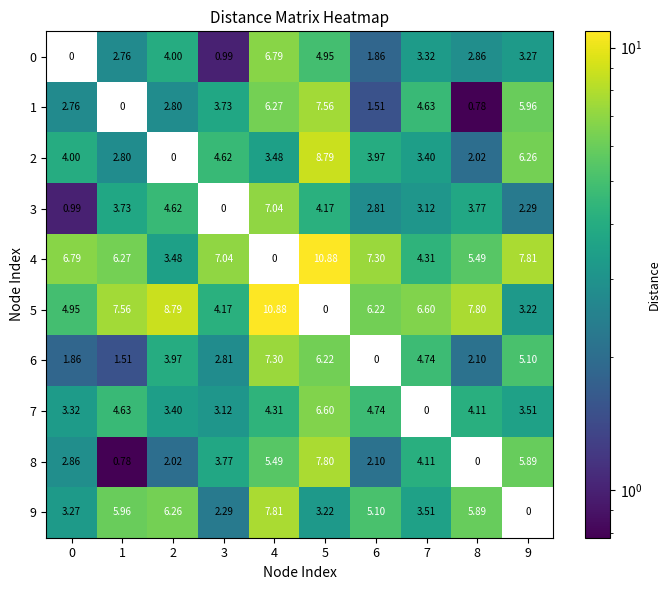

Which has a higher value, 1 or 4?

4